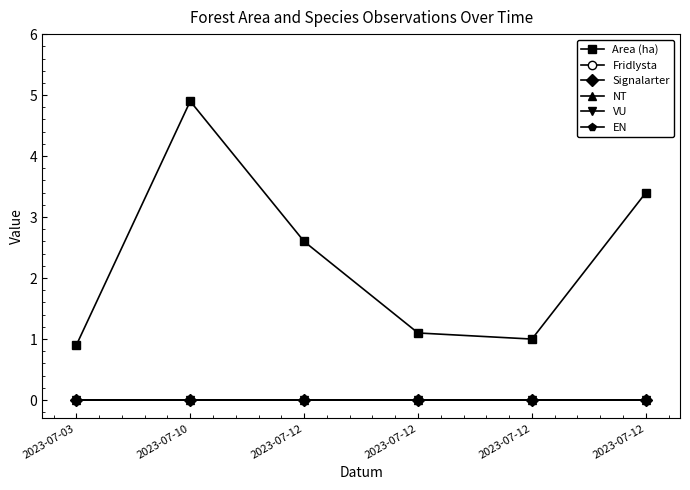

What is the total value across all series at 2023-07-12?

2.6